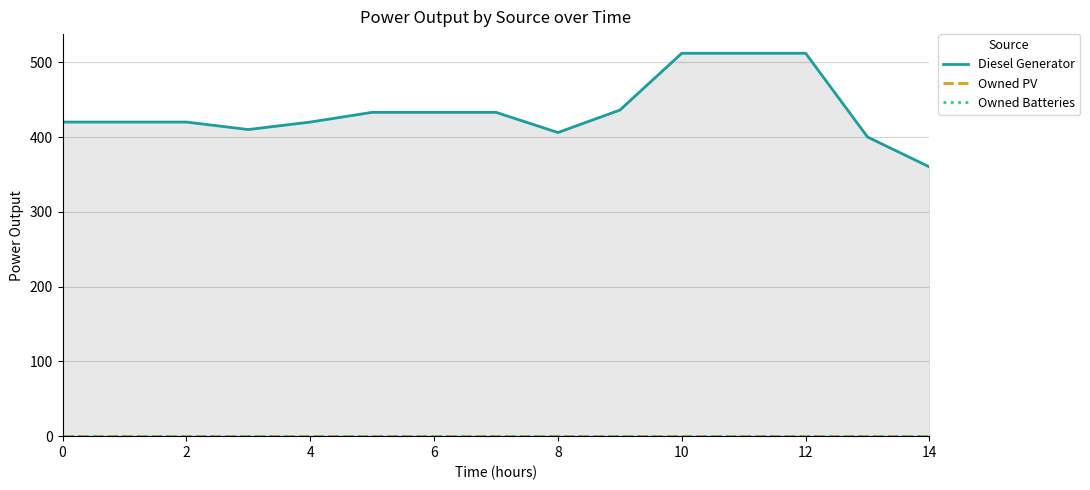

What is the maximum value shown in the chart?

512